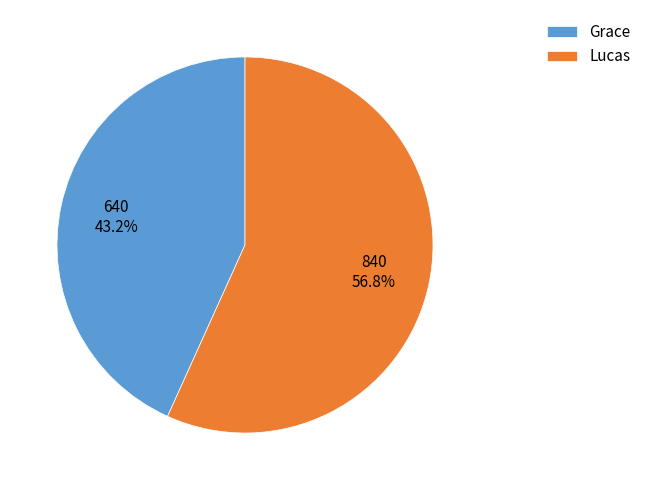

Does any single category account for the majority?

Yes